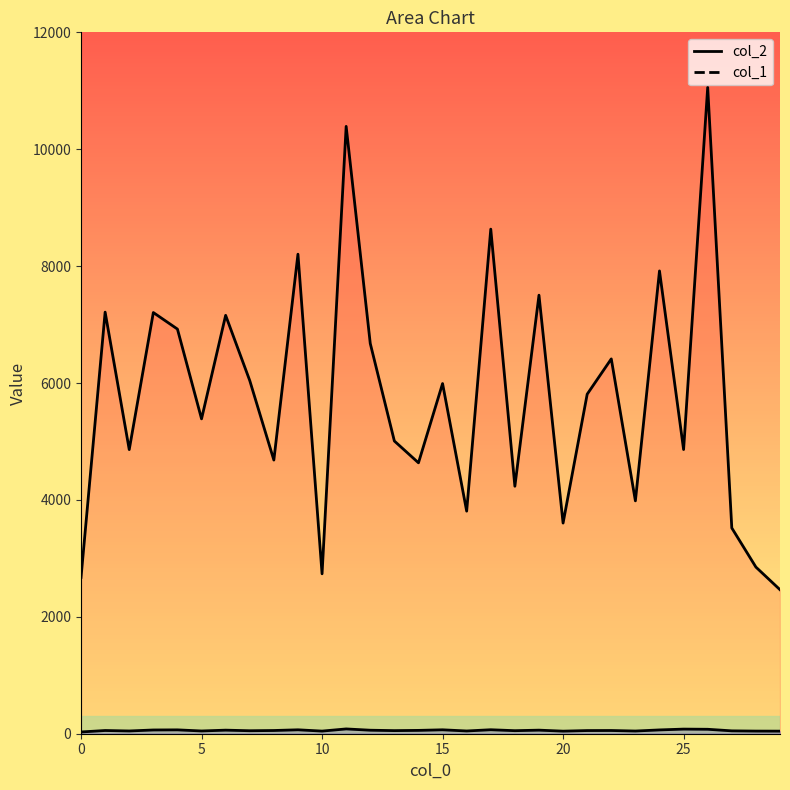

Which series has the widest spread of values?

col_2